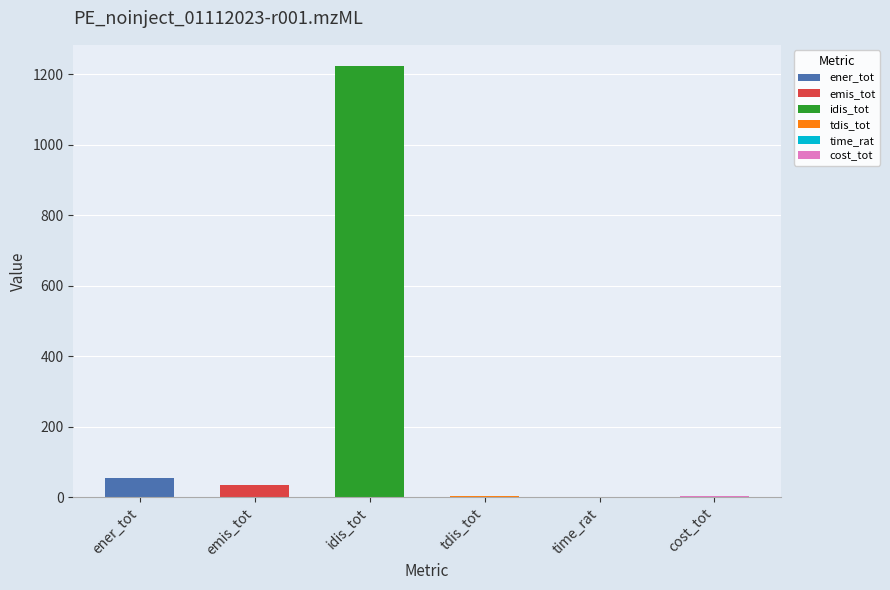

Where is the data nearest to the value 611?

ener_tot